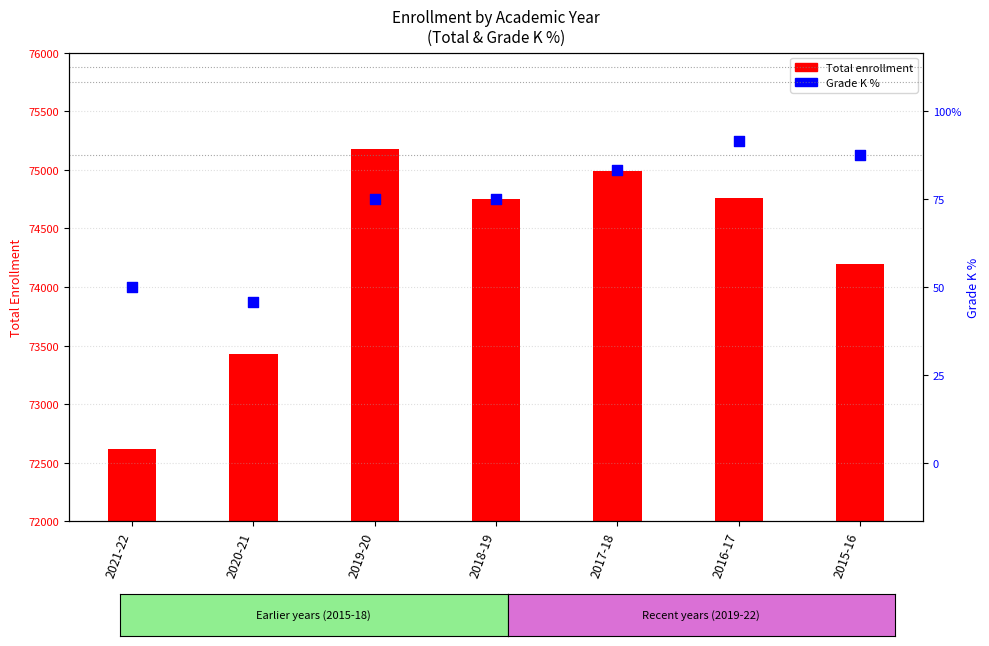

Between 2019-20 and 2018-19, which is larger?

2019-20